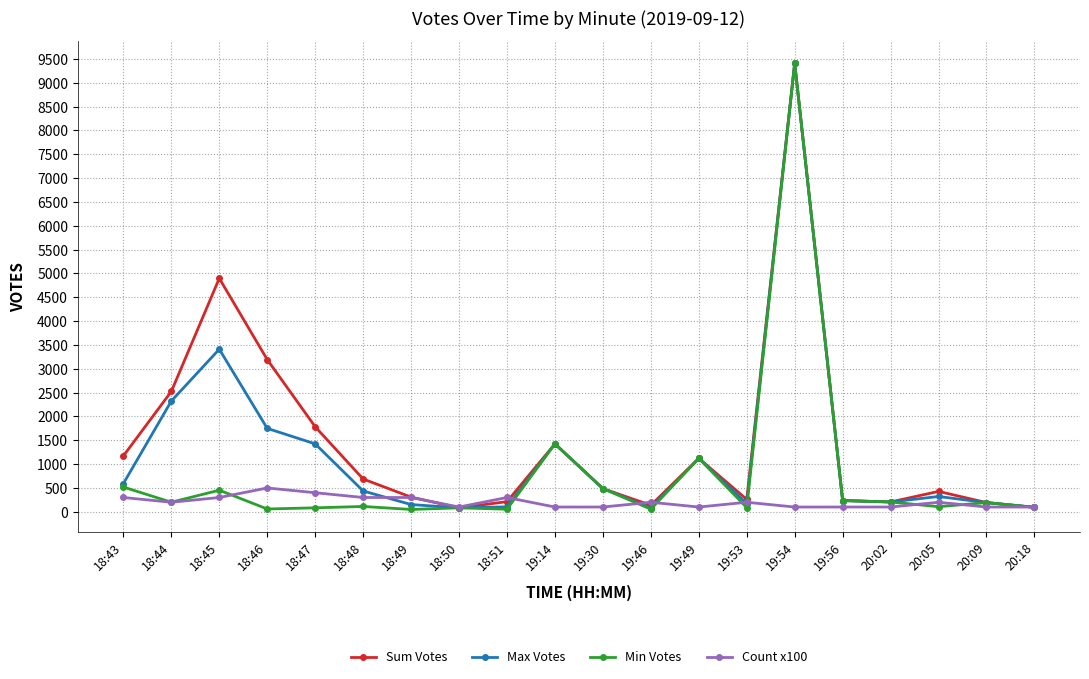

The value of Count x100 at 18:46 is 500. True or false?

True